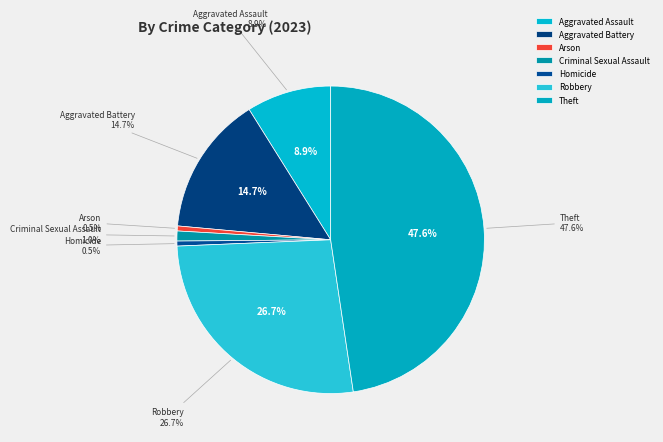

How many segments does this pie chart have?

7